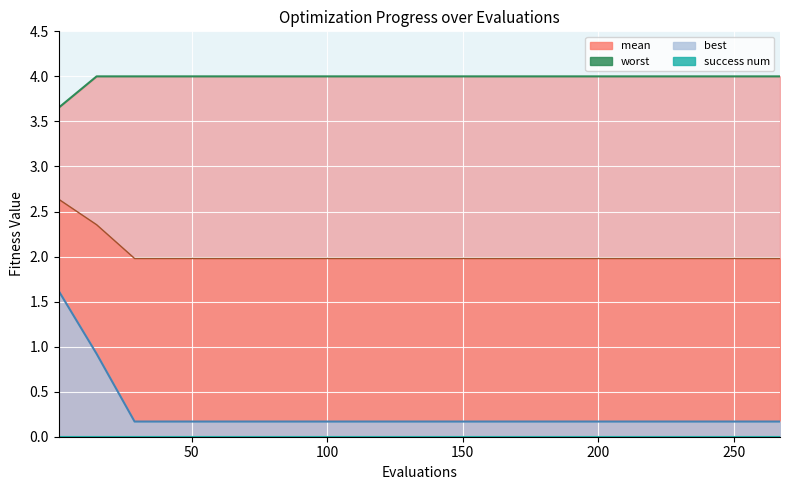

True or false: worst and mean cross at least once.

False